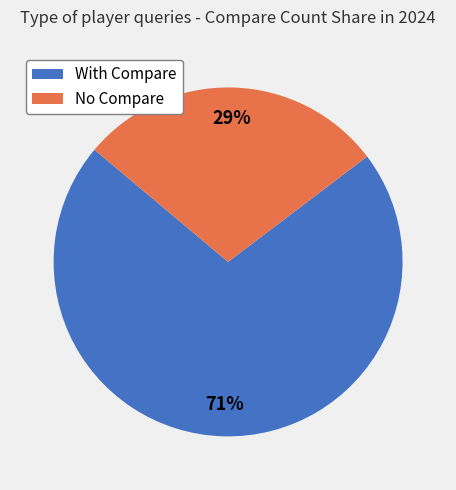

What percentage is the No Compare slice, to the nearest percent?

29%